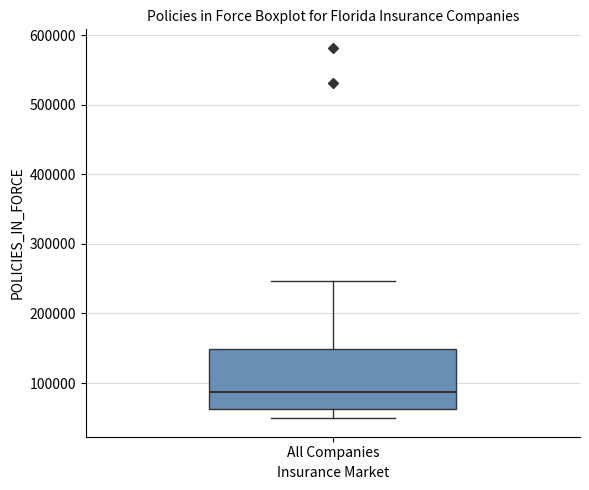

Read this box plot against the y-axis: the position of the median line, the range covered by the box, and the ends of both whiskers. The values are not printed on the chart, so give them approximately, as read against the axis.

median 90000, box 60000 to 150000, whiskers 50000 to 250000